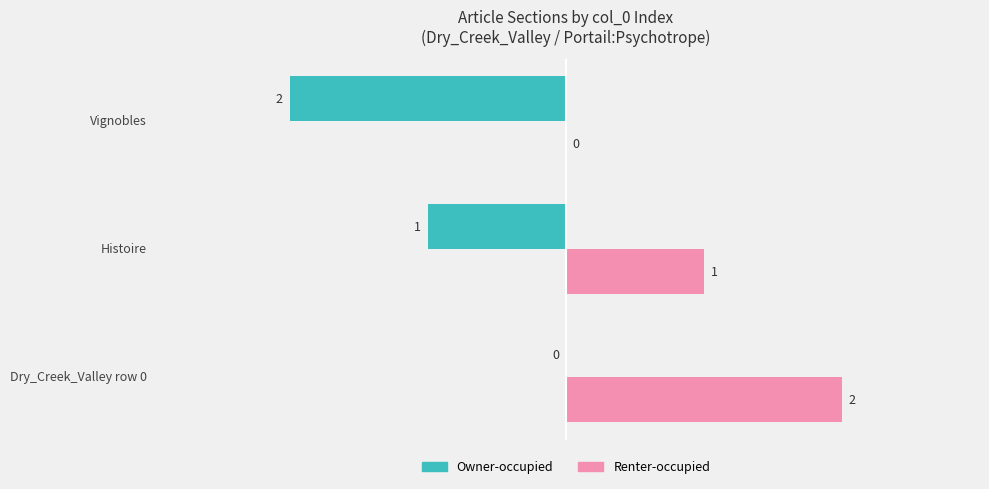

At which label is Owner-occupied closest to -1?

Histoire